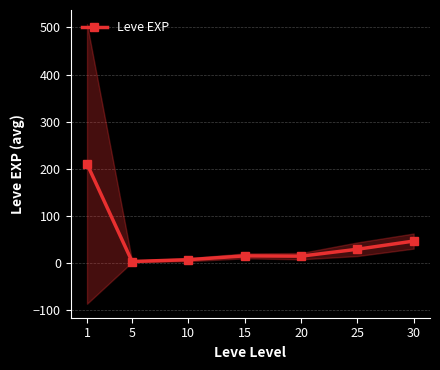

What is the change in value from 5 to 30?

+43.3